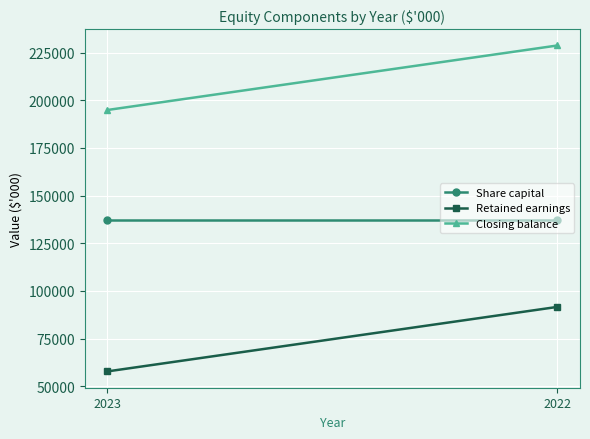

What are all the series names shown in the legend?

Share capital, Retained earnings, Closing balance